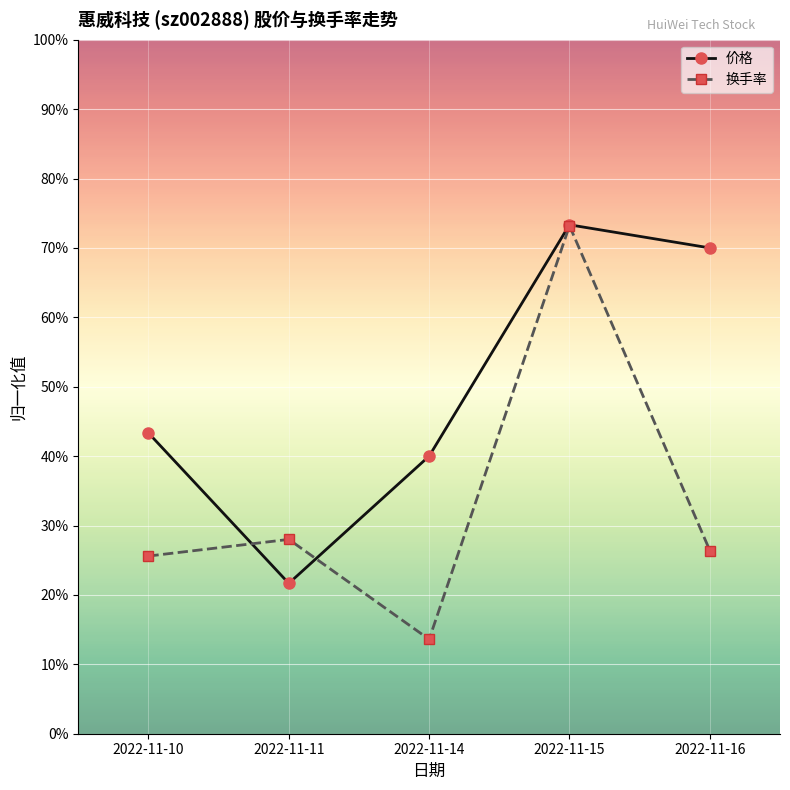

What is the total value across all series at 2022-11-14?

0.5